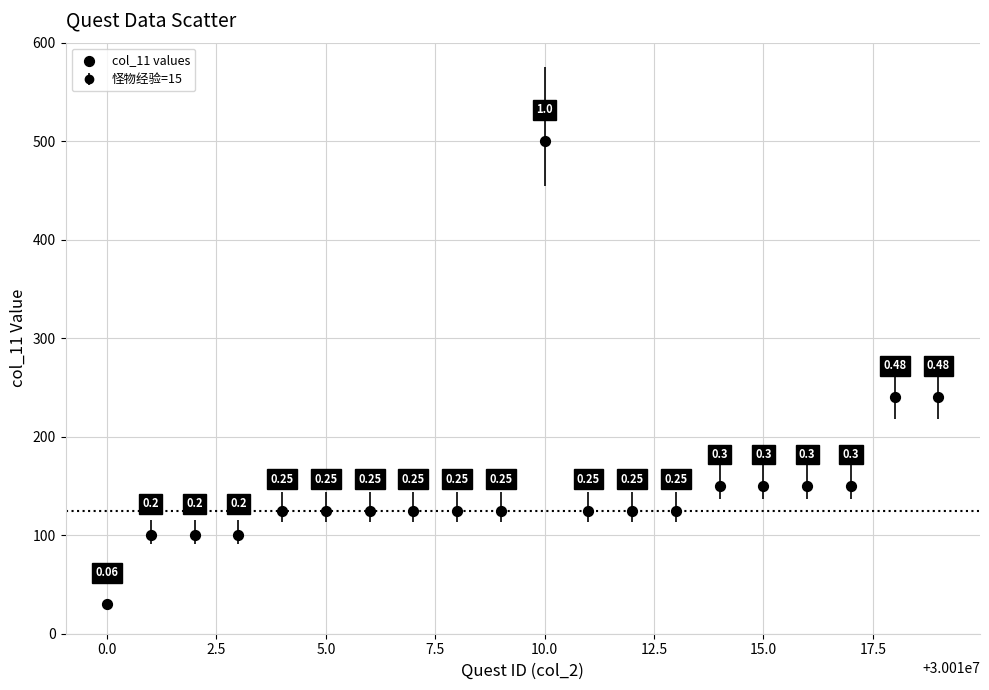

What is the range of Y values (max minus min)?

470